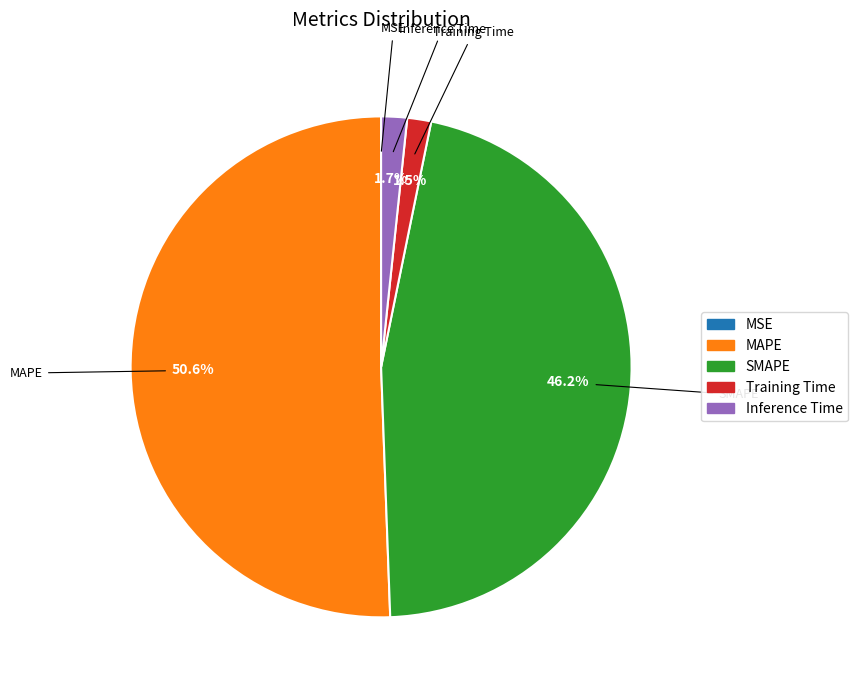

Which category has the biggest portion of the pie?

MAPE